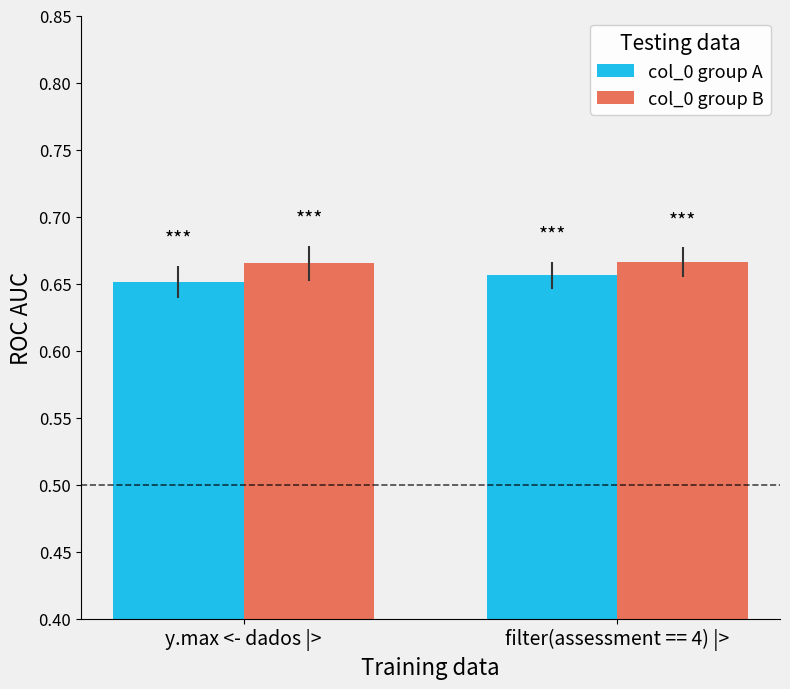

What is the total value across all series at y.max <- dados |>?

1.3